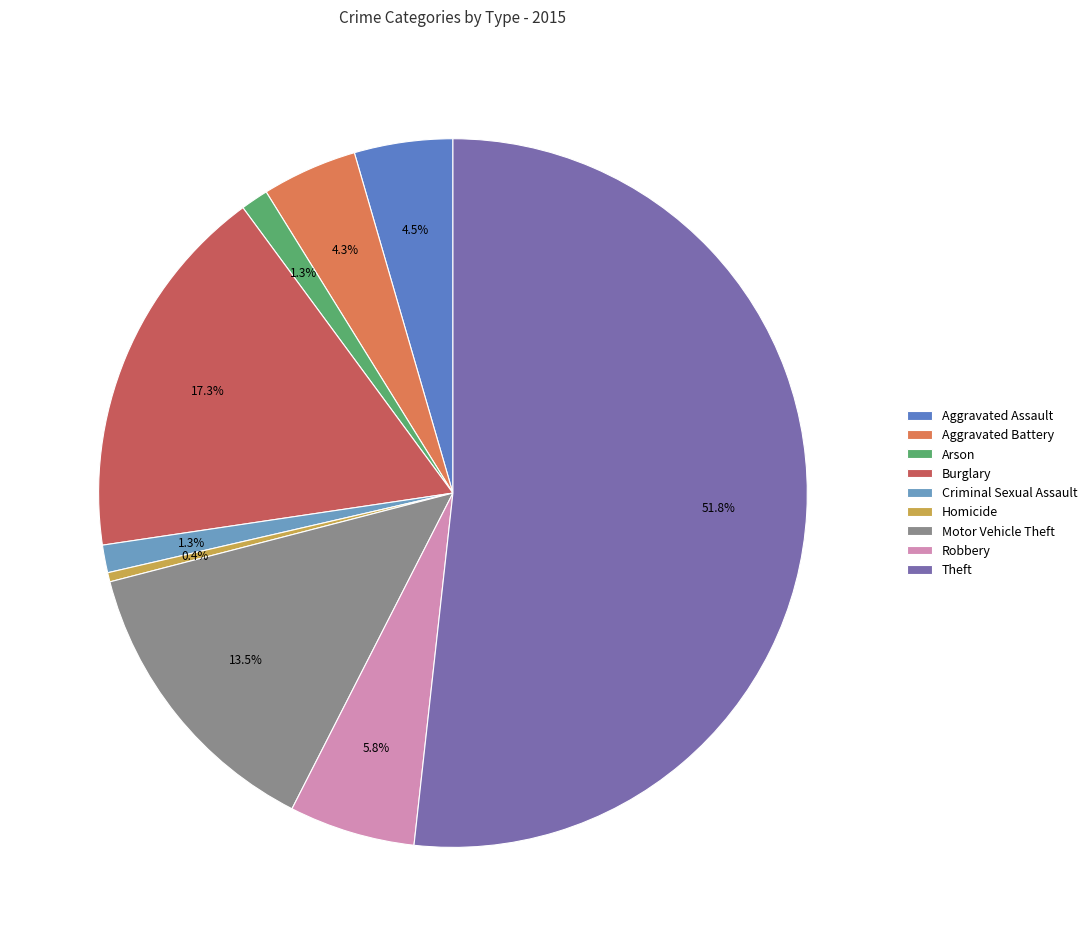

How many segments does this pie chart have?

9